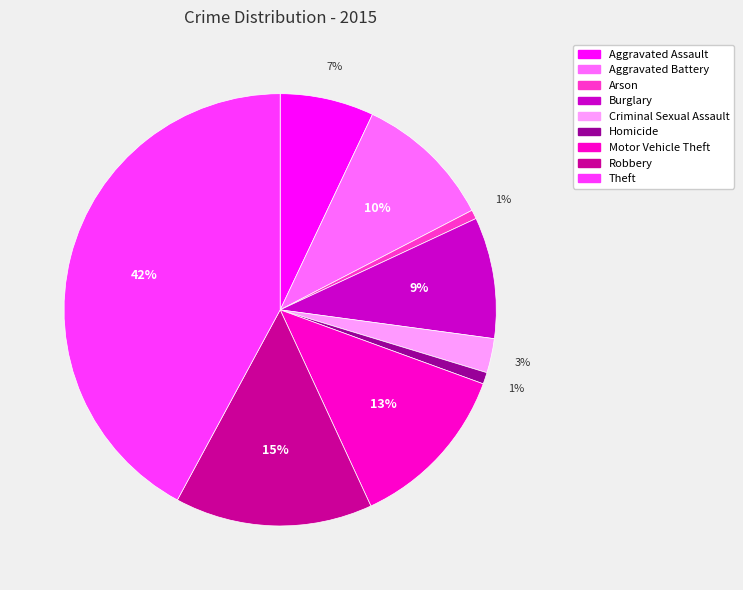

To the nearest percent, what is the average slice percentage?

11%